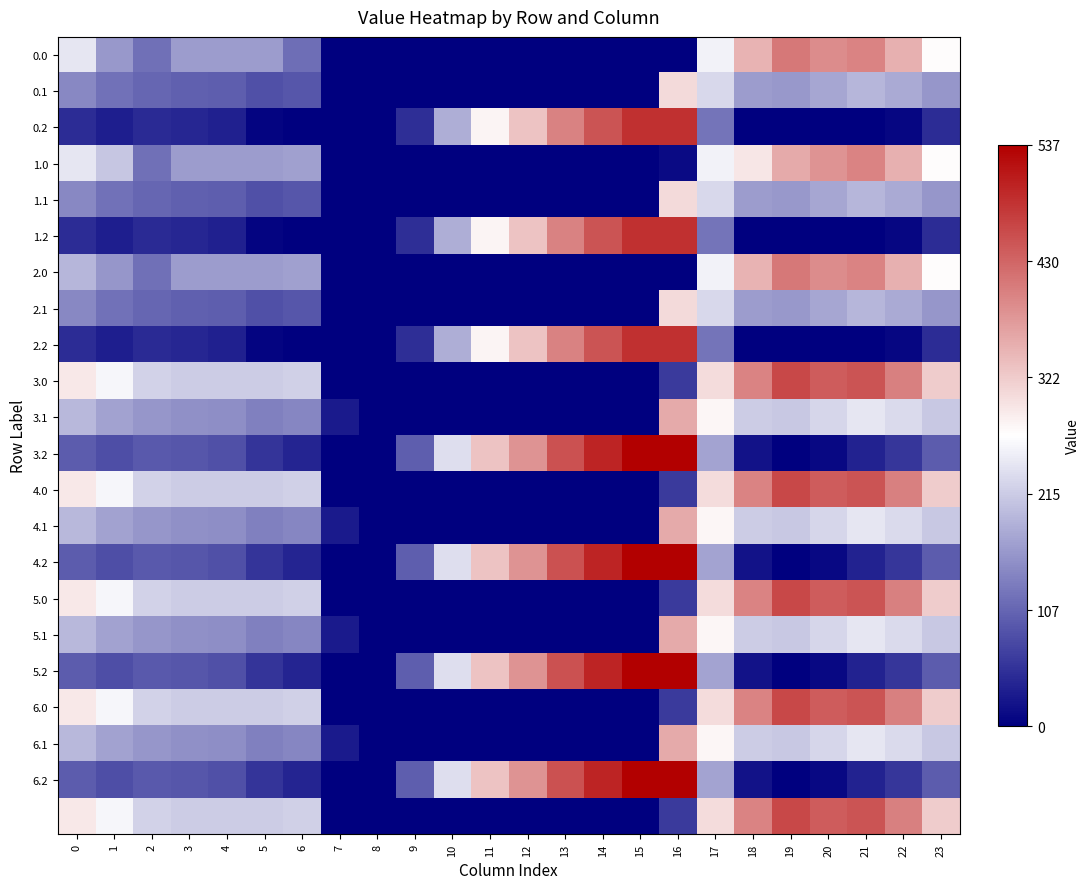

What is the total value across all series at 5?

2600.7